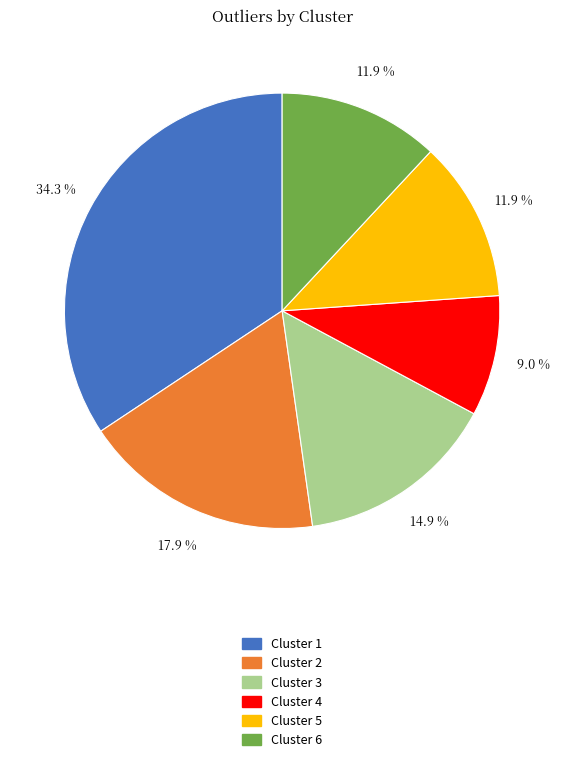

What is the ratio of the value at Cluster 1 to the value at Cluster 5?

2.9